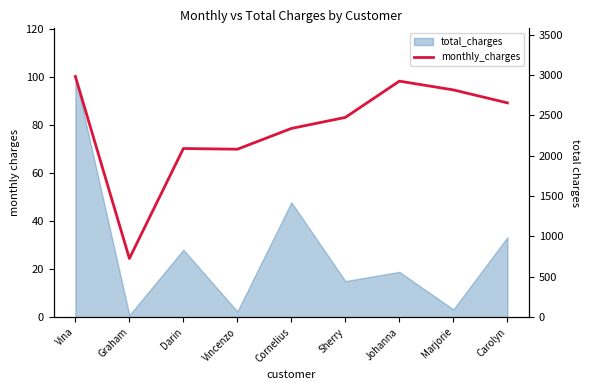

How many data points does each series have?

9